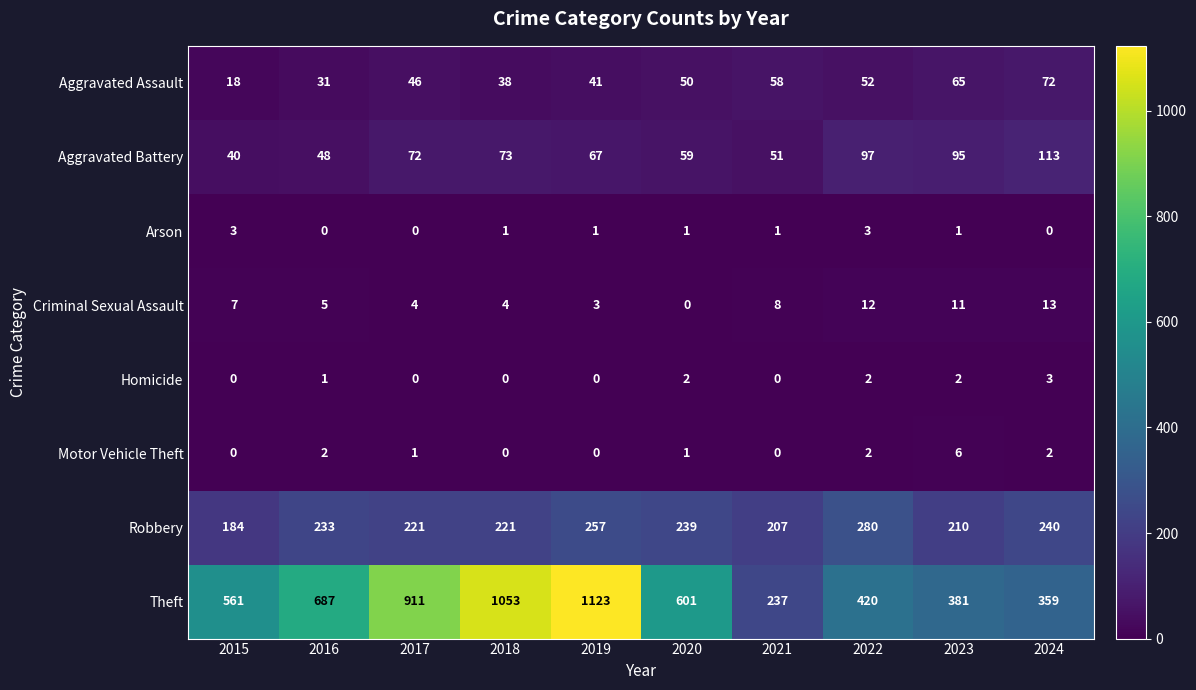

What is the highest value of the Robbery series?

280